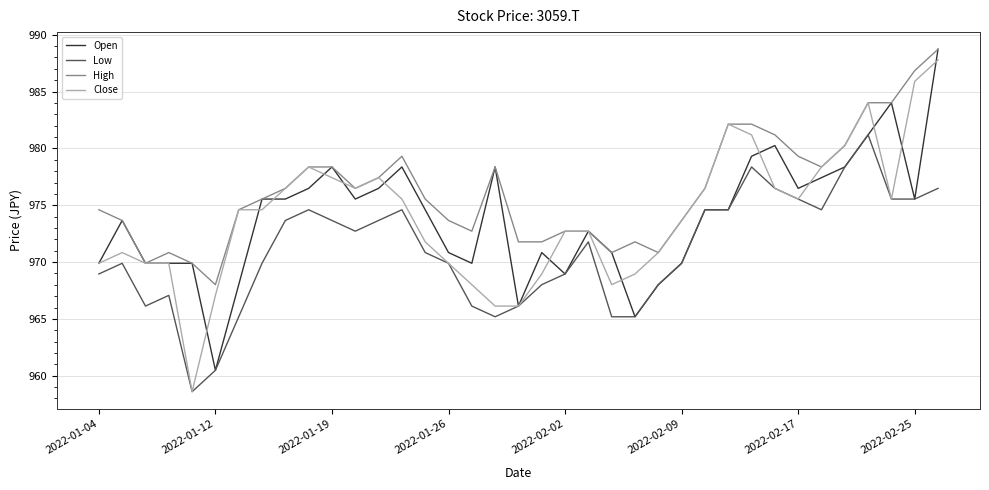

What is the difference between the maximum and second lowest values in the High series?

18.8